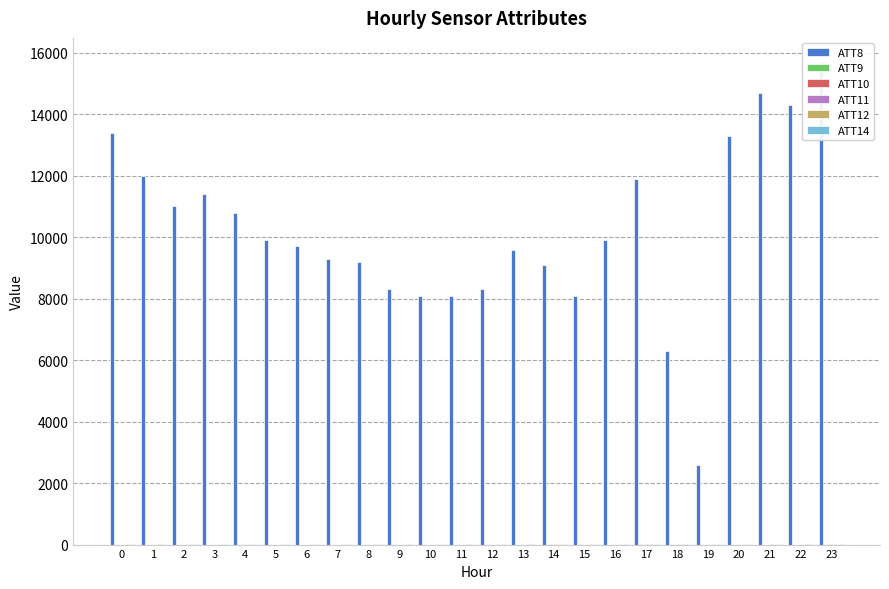

Does the chart contain stacked bars?

No